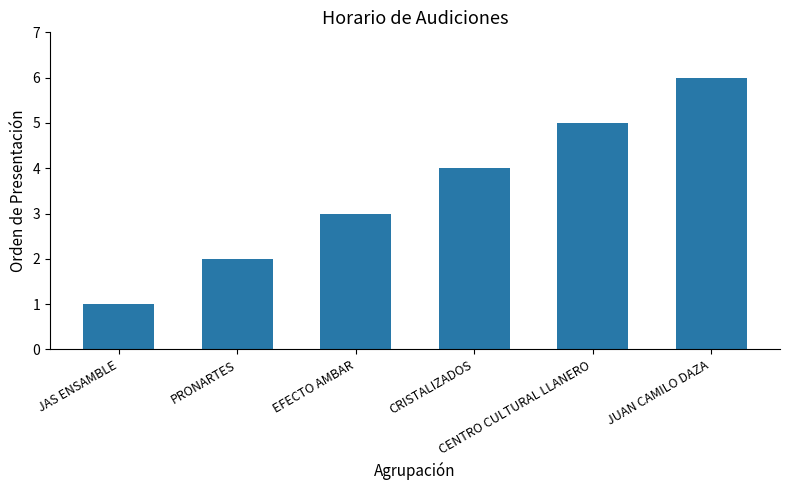

What is the sum of all values?

21